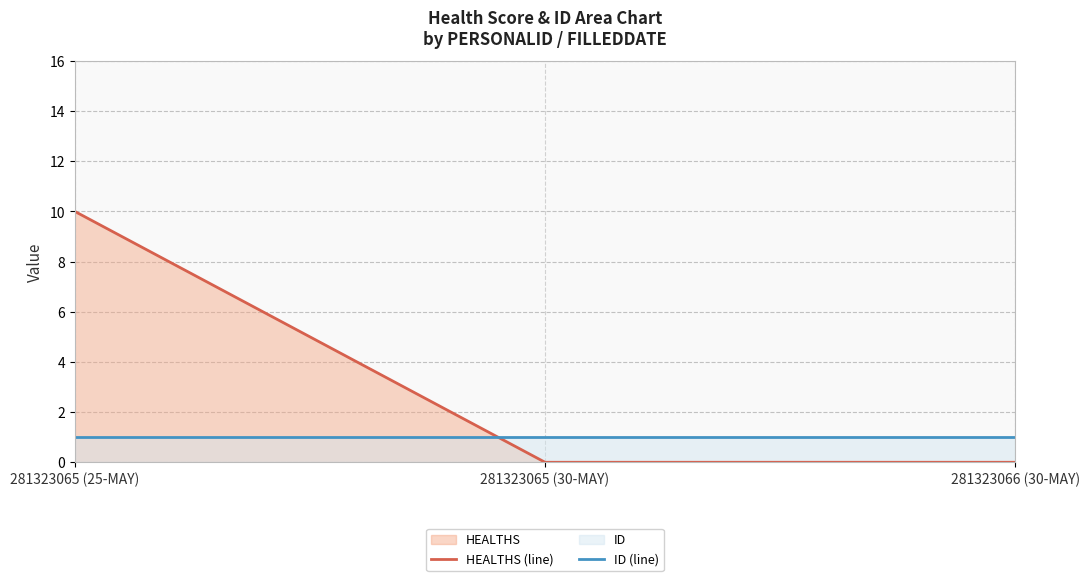

Which label corresponds to the smallest value in the chart?

281323065 (30-MAY)